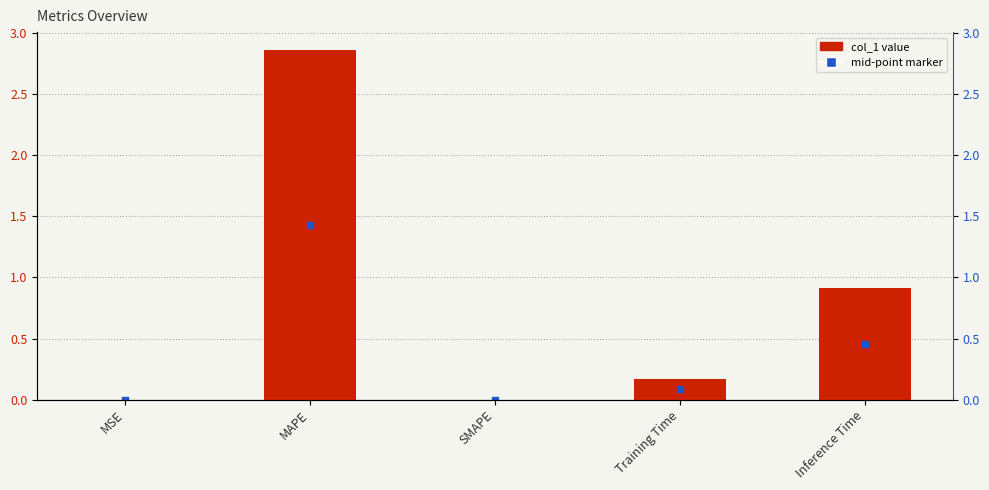

What is the sum of all values?

4.0